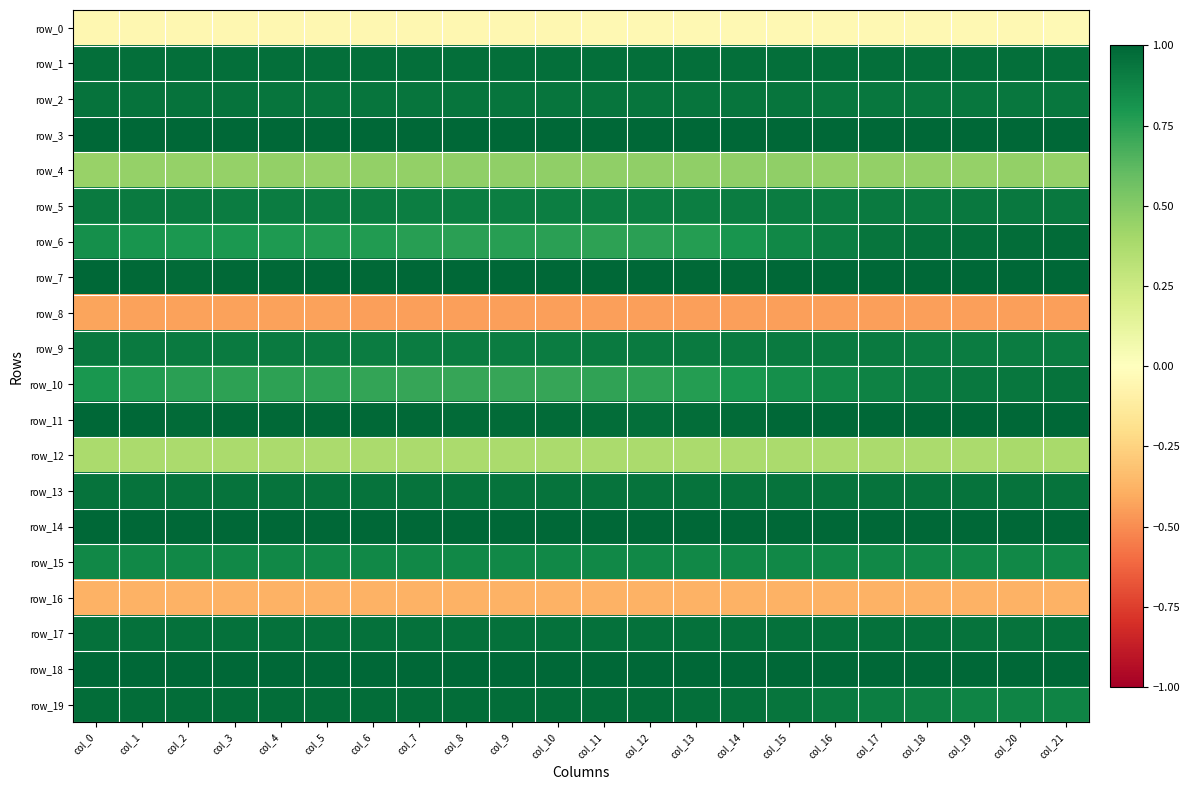

Which series has the widest spread of values?

row_6